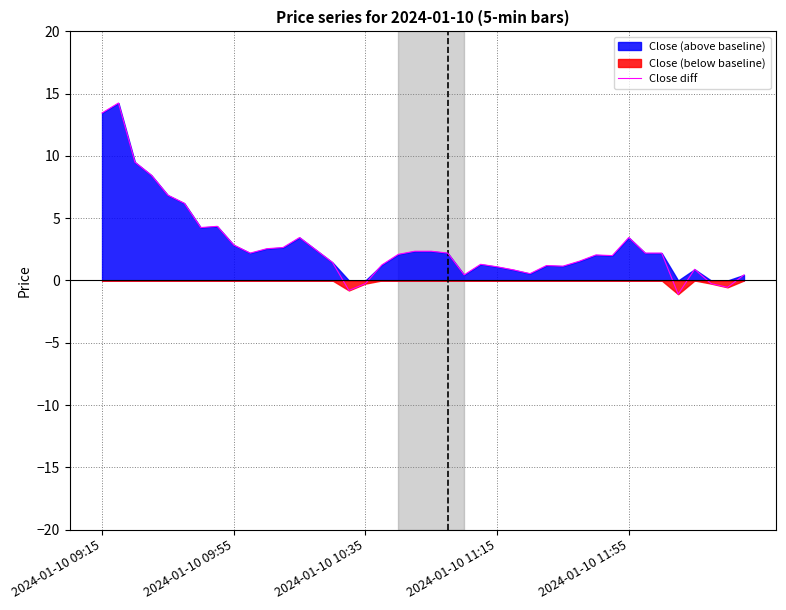

At which category does the chart reach its minimum across all series?

35